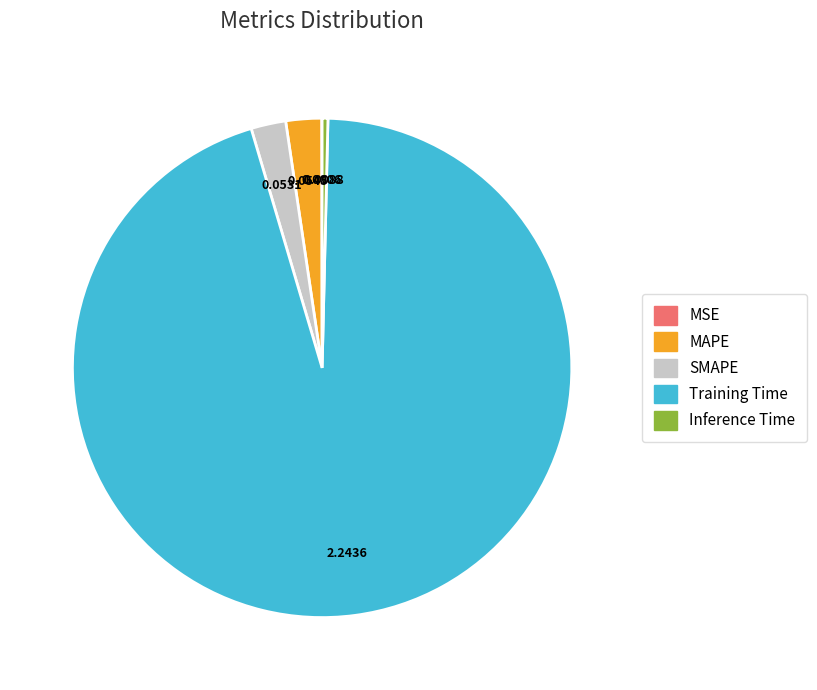

Which category has the biggest portion of the pie?

Training Time